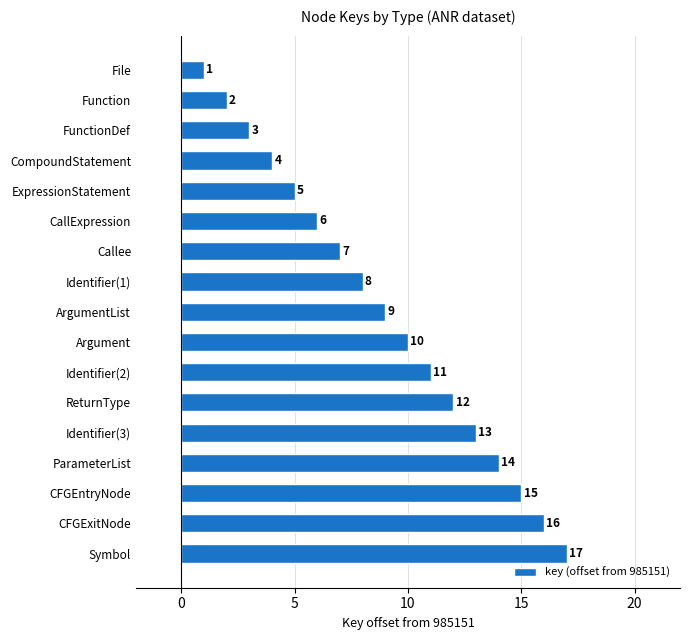

The chart shows a value of 10 at Argument. True or false?

True